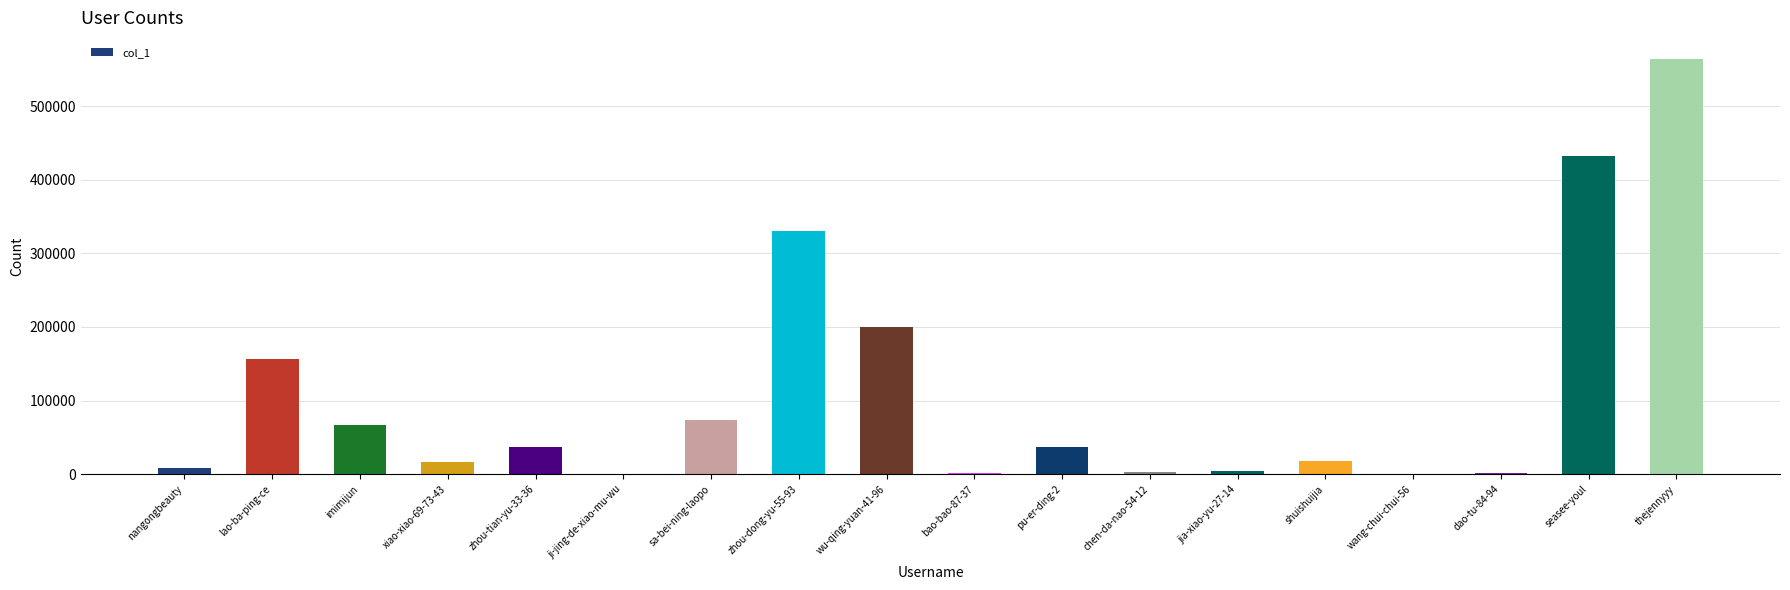

What is the ratio of the value at wu-qing-yuan-41-96 to the value at zhou-tian-yu-33-36?

5.4